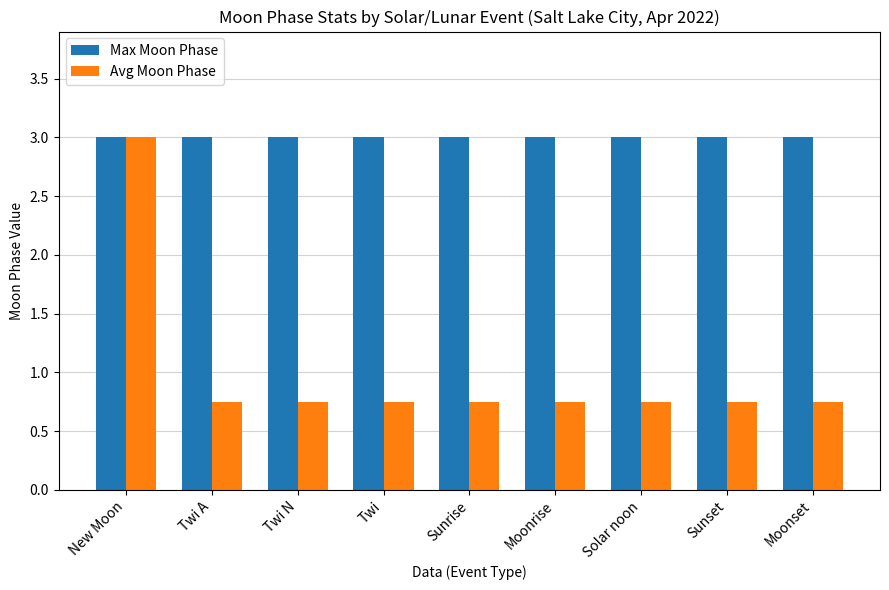

Between New Moon and Sunrise, which series saw the biggest shift?

Avg Moon Phase